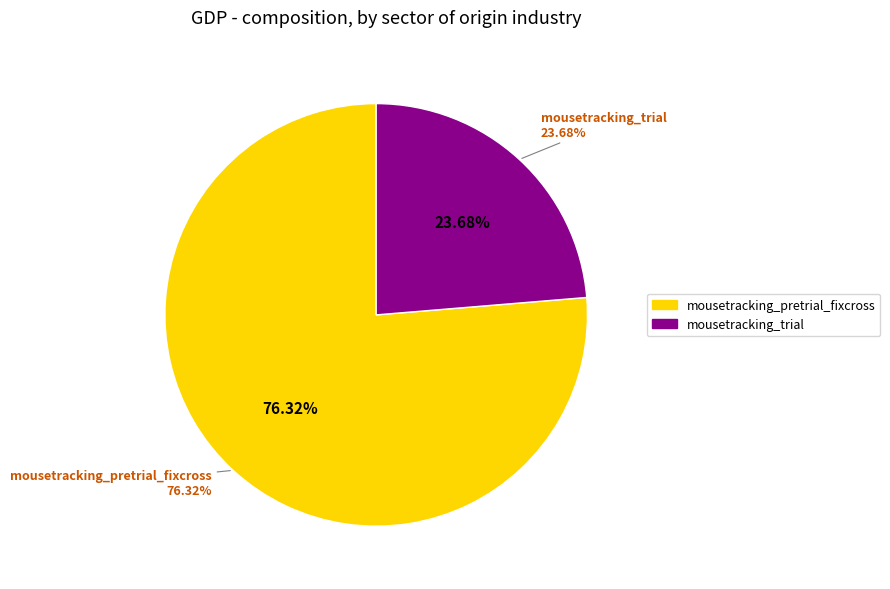

Does any single category account for the majority?

Yes